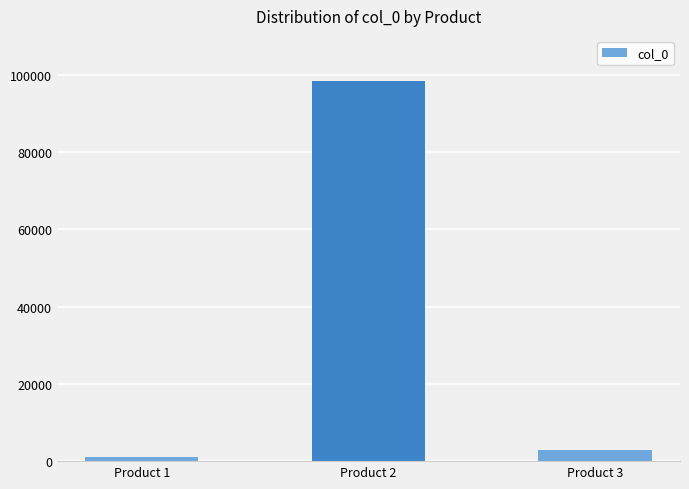

True or false: the data shows 1056 at Product 1.

True